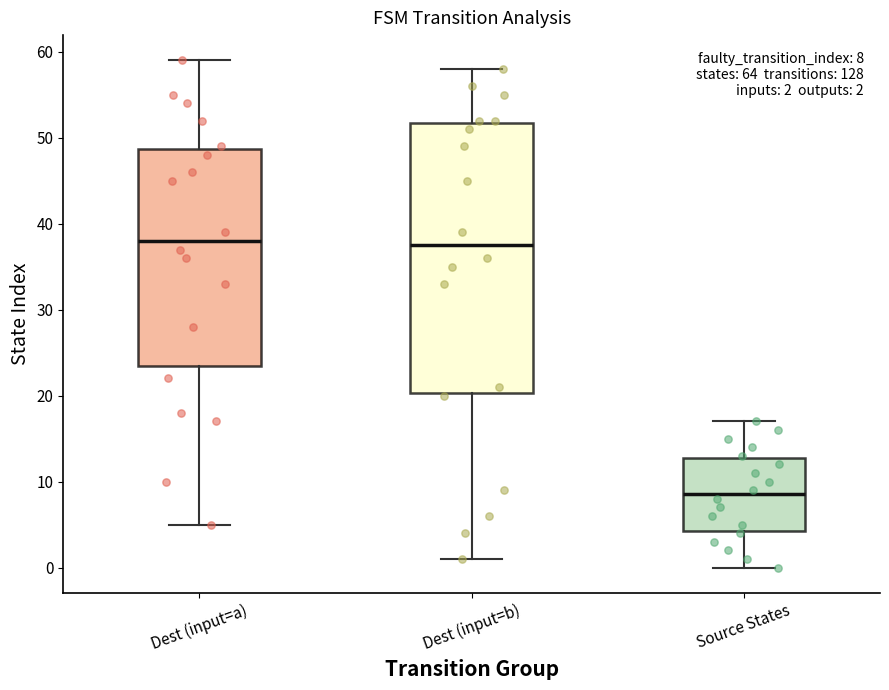

Which box is the tallest, from its lower edge to its upper edge?

Dest (input=b)